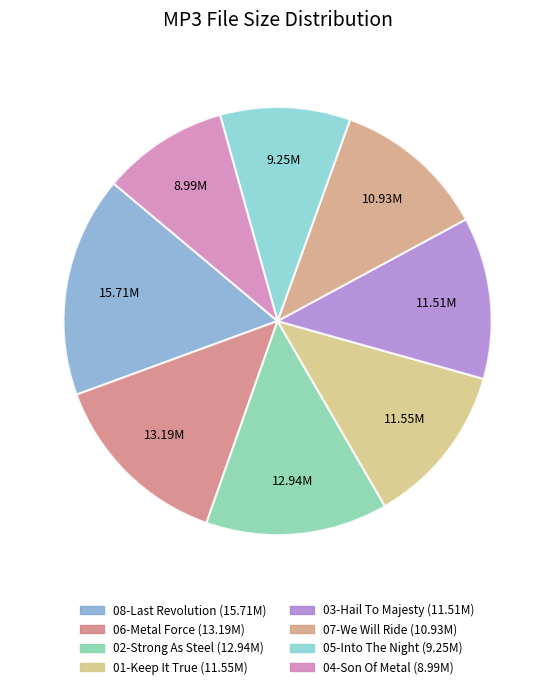

Rank the categories by value from highest to lowest.

08-Last Revolution.mp3, 06-Metal Force.mp3, 02-Strong As Steel.mp3, 01-Keep It True.mp3, 03-Hail To Majesty.mp3, 07-We Will Ride.mp3, 05-Into The Night.mp3, 04-Son Of Metal.mp3